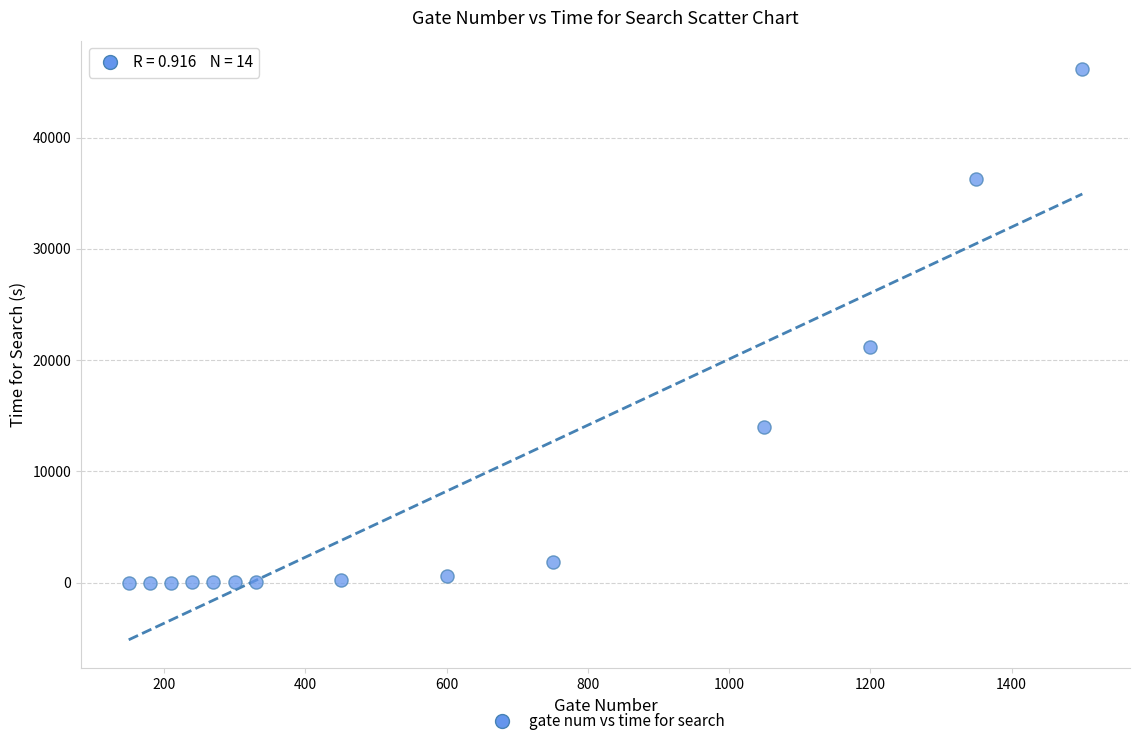

What is the range of X values (max minus min)?

1350.0